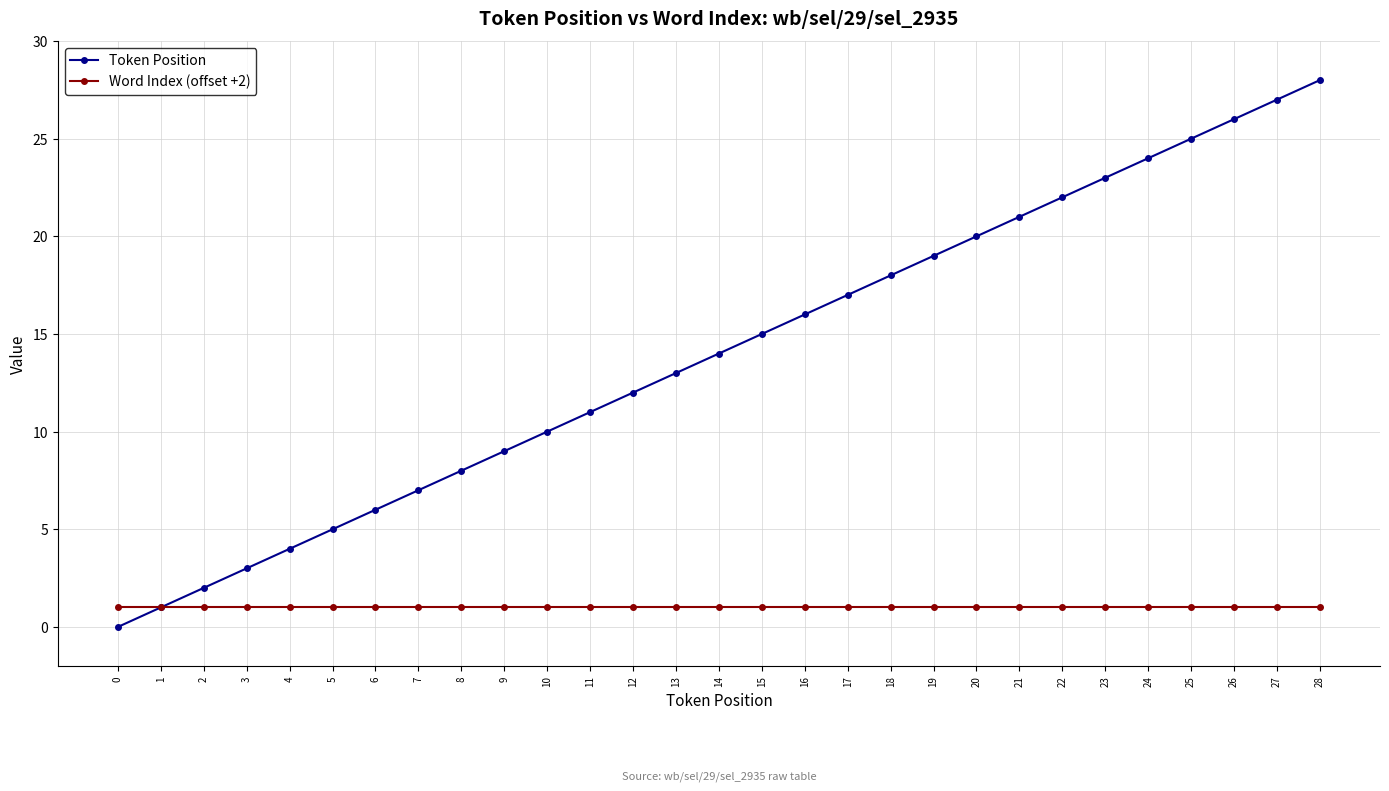

What is the difference between the maximum and minimum values in the Token Position series?

28